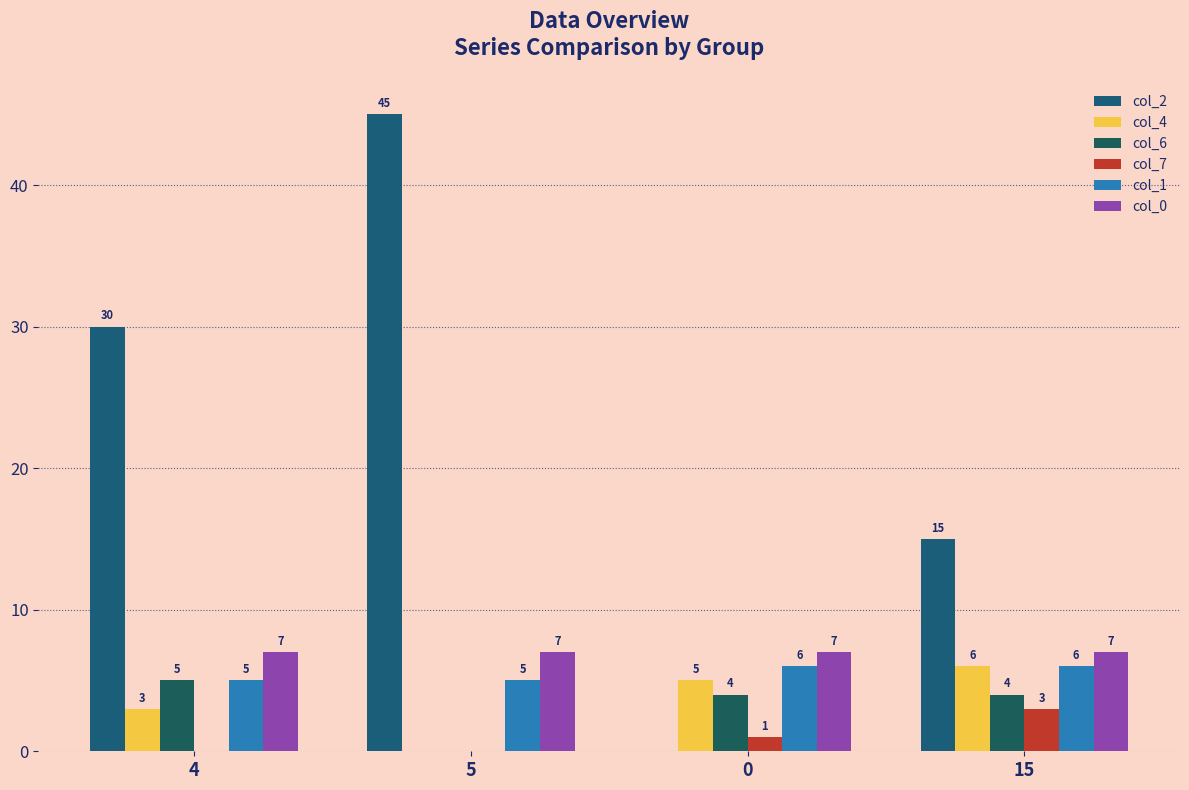

What is the label of the 1st bar from the left?

4